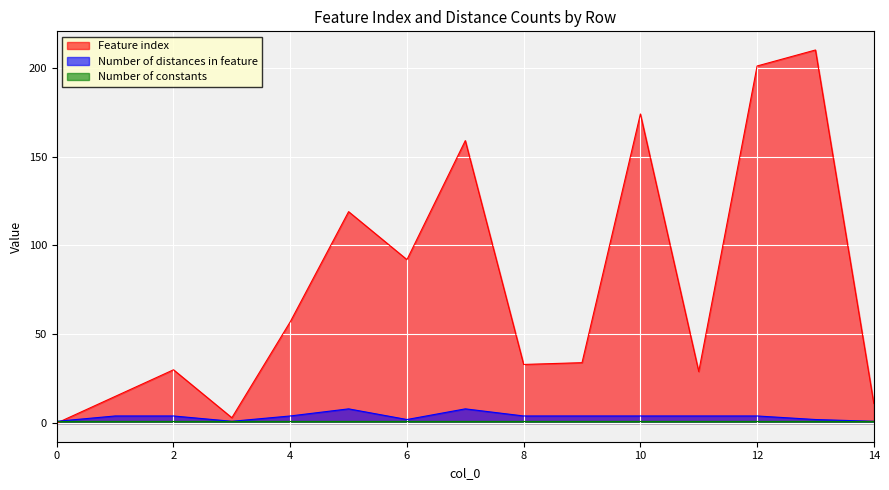

In Feature index, how many points are higher than both neighbors (excluding endpoints)?

5